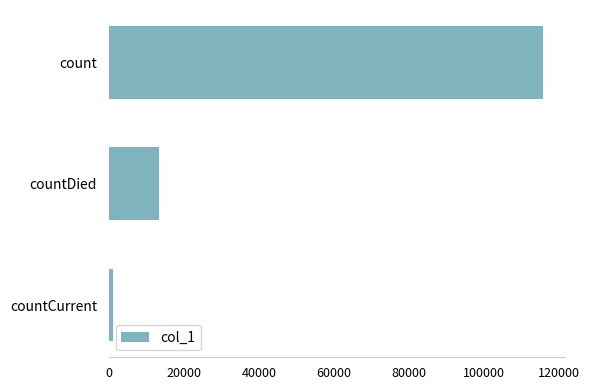

At which label is the value closest to 58428?

countDied